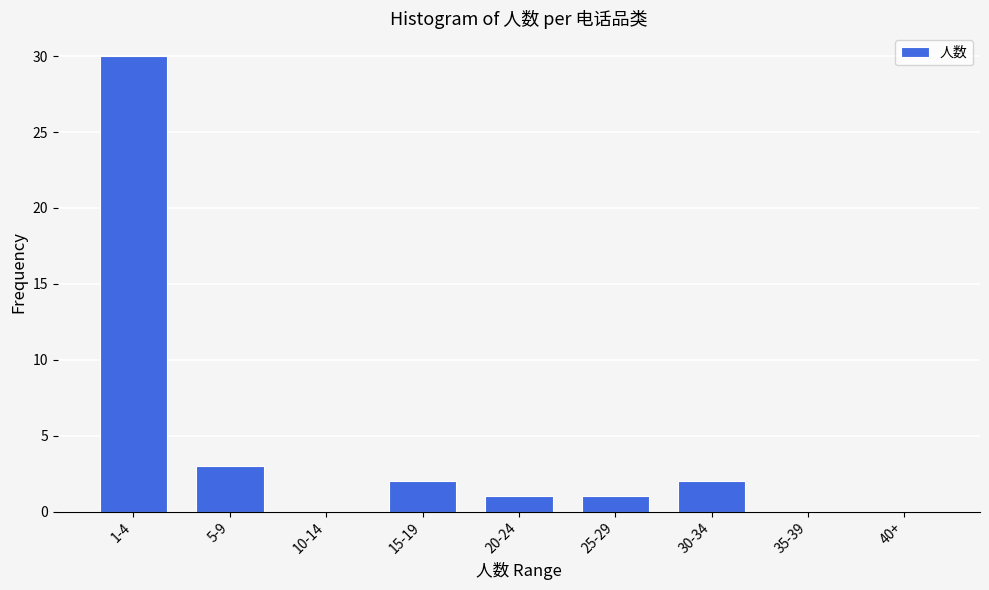

Reading left to right, extract all data points from this chart.

1-4=30	5-9=3	10-14=0	15-19=2	20-24=1	25-29=1	30-34=2	35-39=0	40+=0